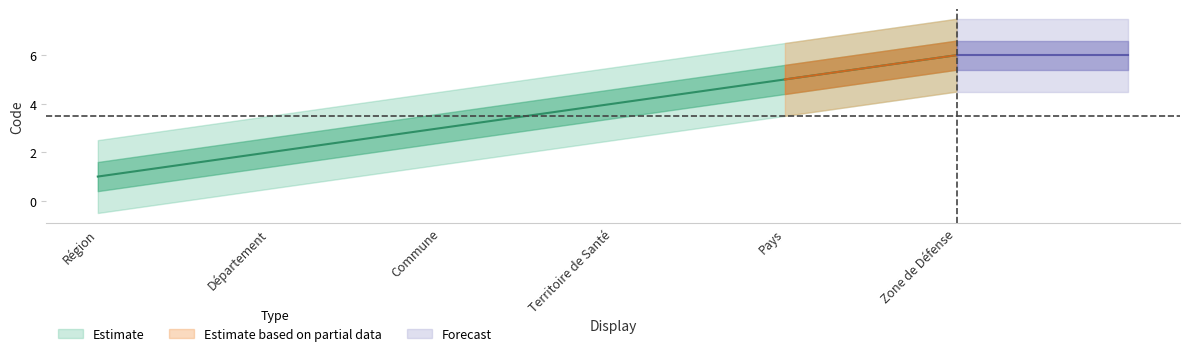

How many lines are shown in the chart?

1